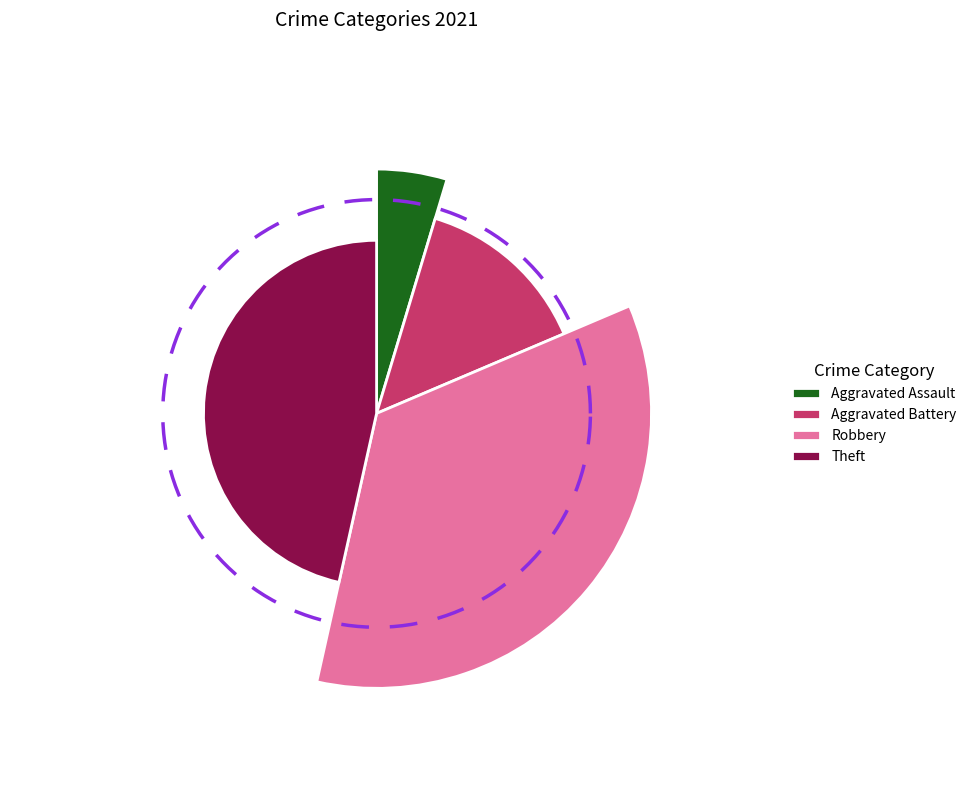

Count the number of slices in the pie.

4